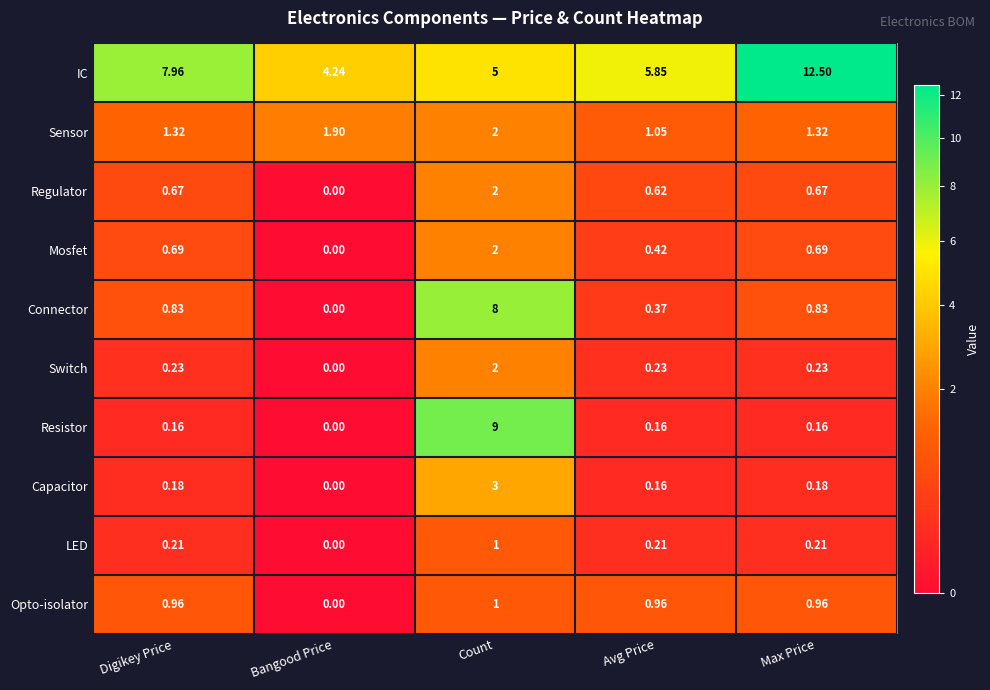

Which series changed the most between Digikey Price and Max Price?

IC